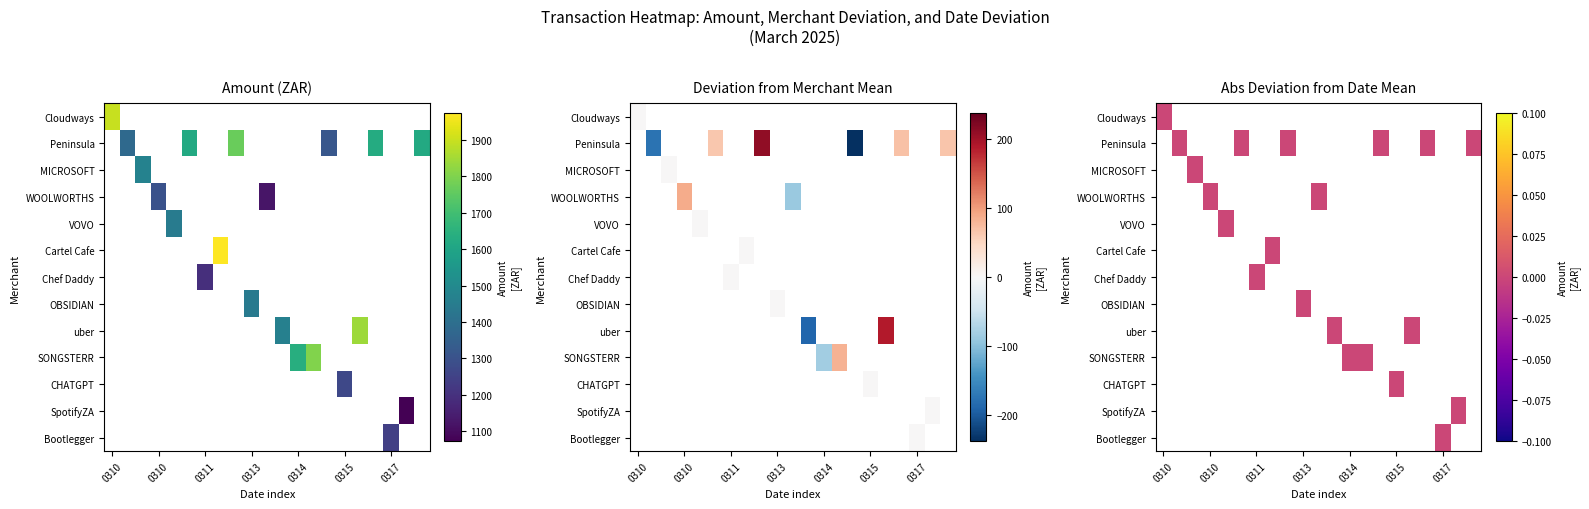

Rank the series by their maximum value, from lowest to highest.

SpotifyZA, Chef Daddy, Bootlegger, CHATGPT, WOOLWORTHS, OBSIDIAN, VOVO, MICROSOFT, Peninsula, SONGSTERR, uber, Cloudways, Cartel Cafe